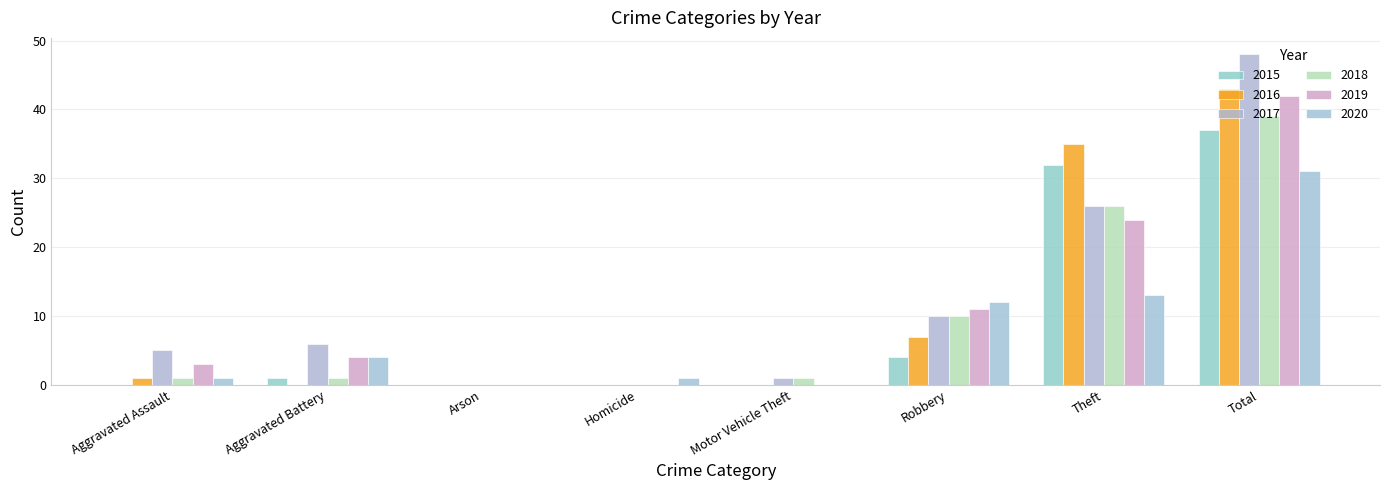

Reading left to right, transcribe all the data shown in this chart.

2015: Aggravated Assault=0	Aggravated Battery=1	Arson=0	Homicide=0	Motor Vehicle Theft=0	Robbery=4	Theft=32	Total=37
2016: Aggravated Assault=1	Aggravated Battery=0	Arson=0	Homicide=0	Motor Vehicle Theft=0	Robbery=7	Theft=35	Total=43
2017: Aggravated Assault=5	Aggravated Battery=6	Arson=0	Homicide=0	Motor Vehicle Theft=1	Robbery=10	Theft=26	Total=48
2018: Aggravated Assault=1	Aggravated Battery=1	Arson=0	Homicide=0	Motor Vehicle Theft=1	Robbery=10	Theft=26	Total=39
2019: Aggravated Assault=3	Aggravated Battery=4	Arson=0	Homicide=0	Motor Vehicle Theft=0	Robbery=11	Theft=24	Total=42
2020: Aggravated Assault=1	Aggravated Battery=4	Arson=0	Homicide=1	Motor Vehicle Theft=0	Robbery=12	Theft=13	Total=31